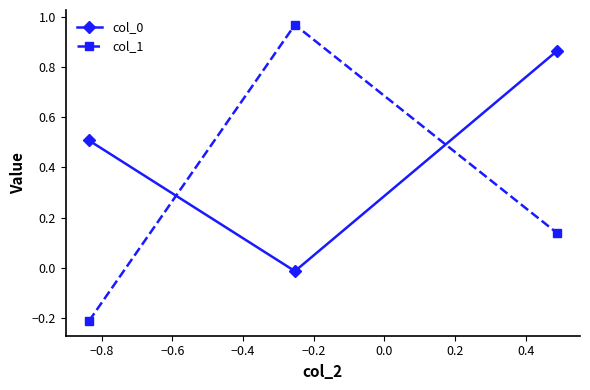

Which series has the widest spread of values?

col_1